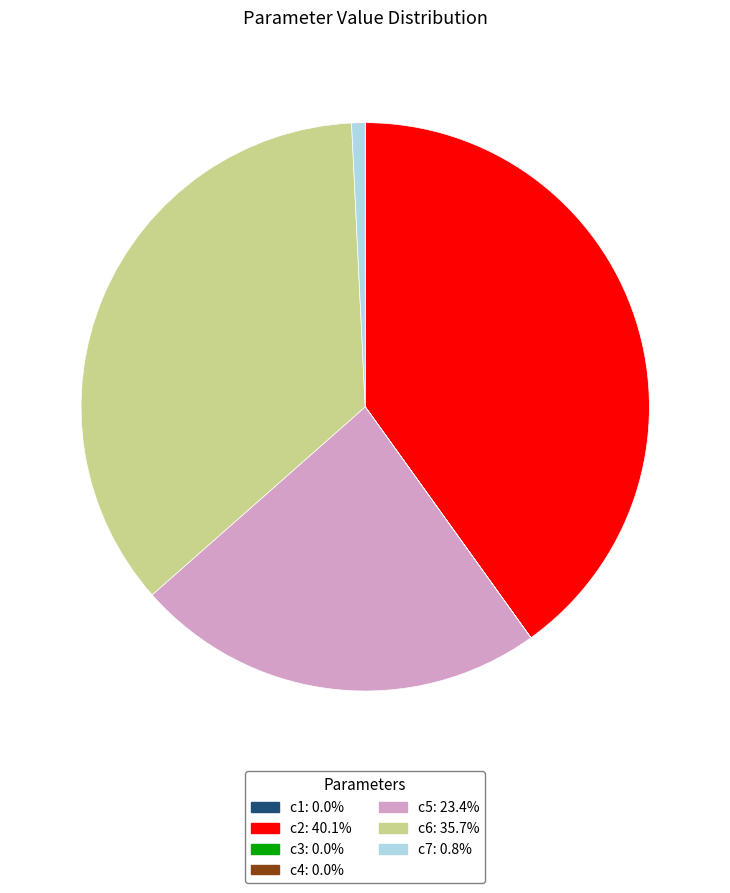

Approximately how many times larger is the value at c5 compared to c7?

30.5